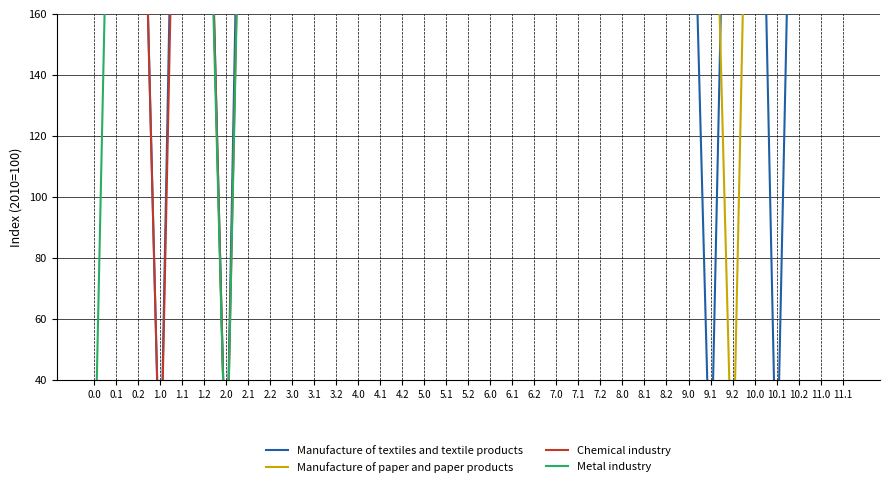

List the series in order of their overall mean, lowest first.

Manufacture of textiles and textile products, Metal industry, Chemical industry, Manufacture of paper and paper products